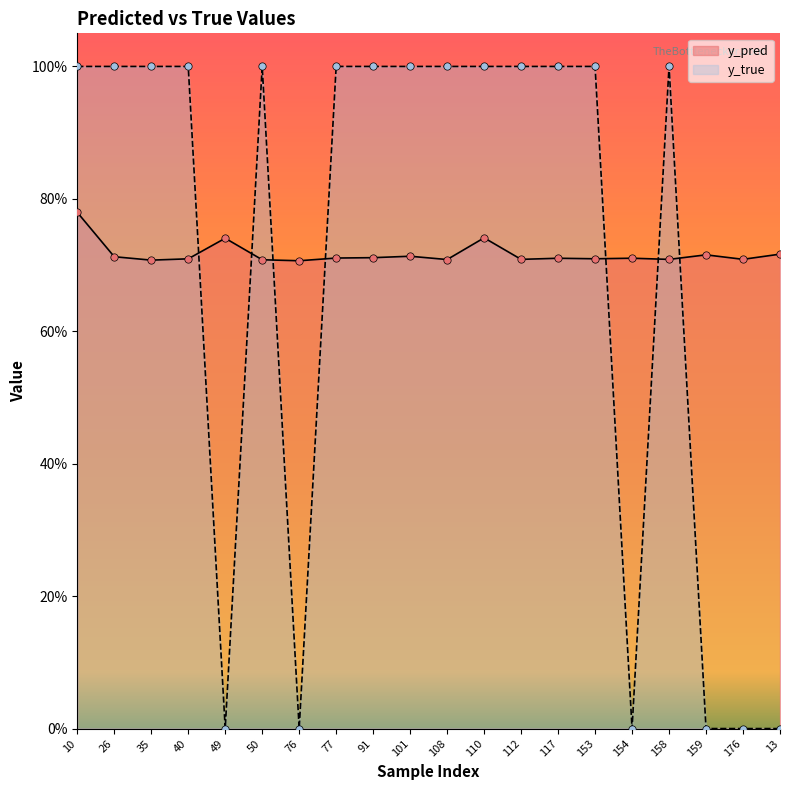

What is the total value across all series at 76?

0.7